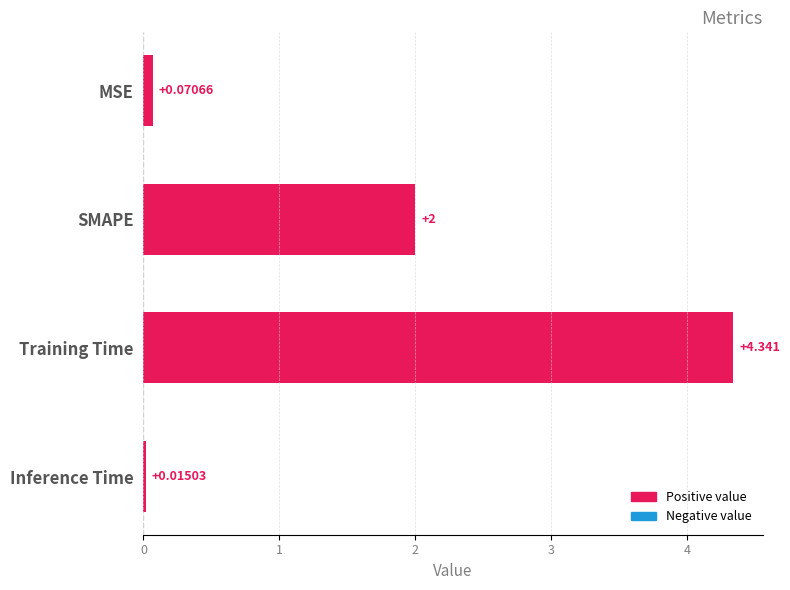

Which category has the highest value across all series?

Training Time